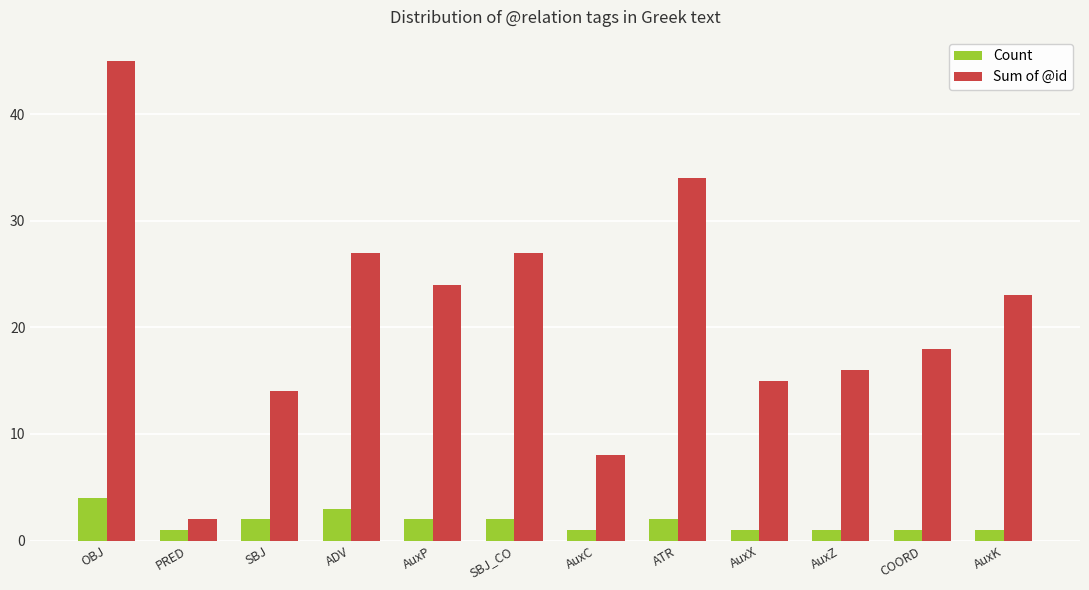

What value does the Sum of @id series have at OBJ?

45